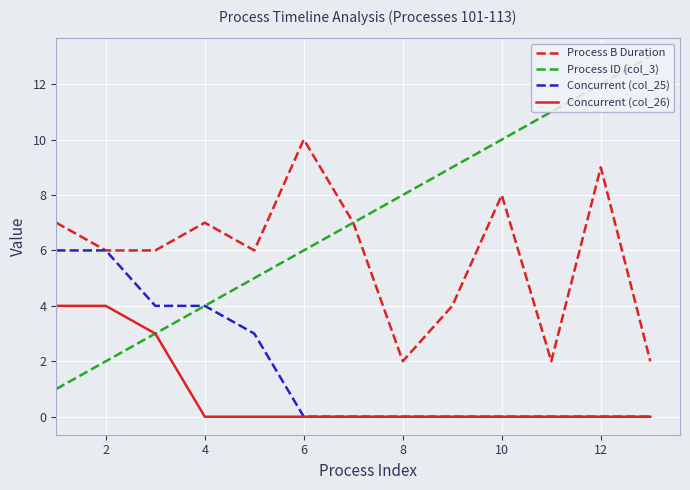

True or false: Concurrent (col_26) and Process B Duration intersect in this chart.

False